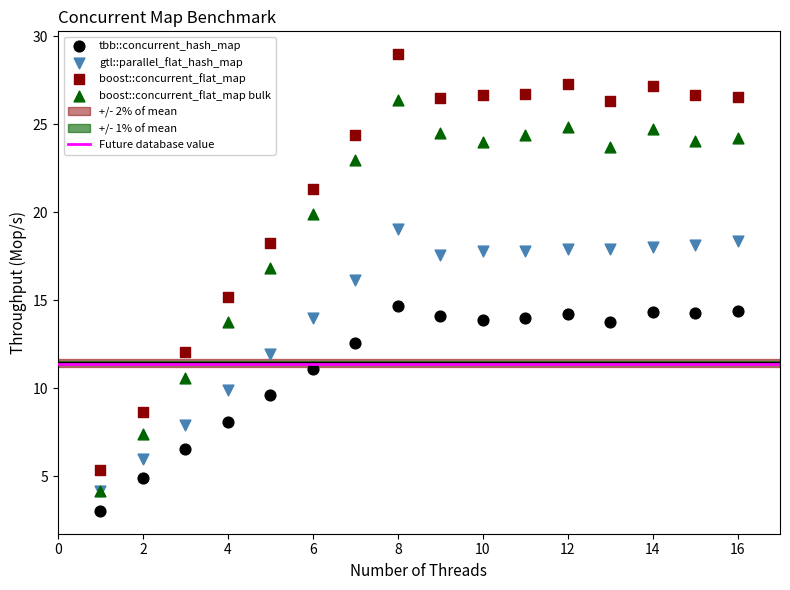

Which series reaches the maximum Y coordinate?

boost::concurrent_flat_map